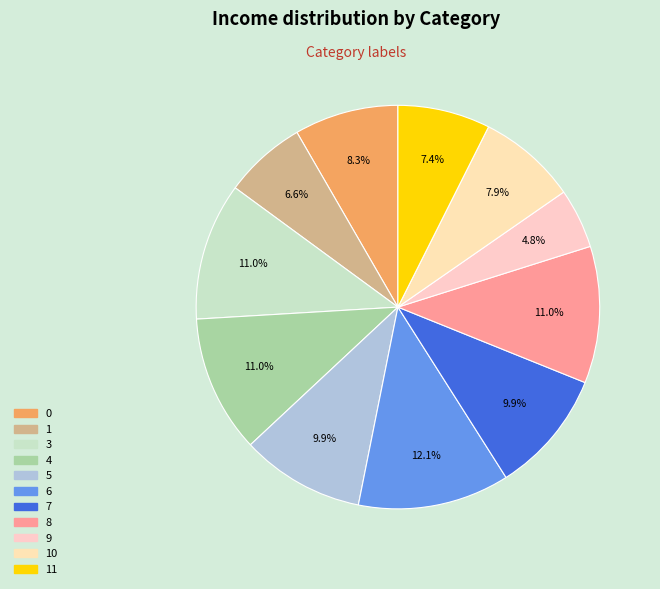

Do 7 and 9 together represent more than half of the pie?

No